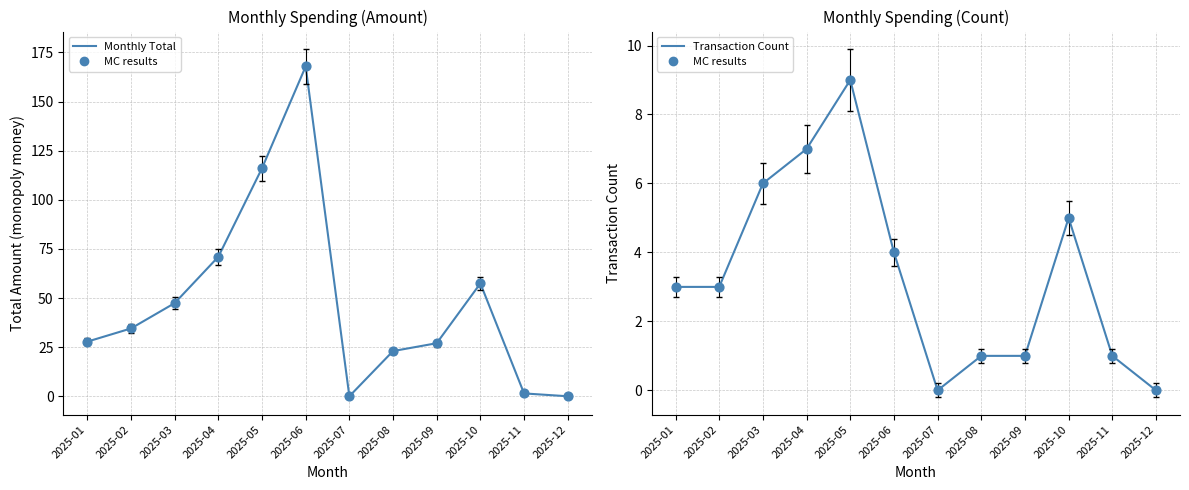

Is the value of Monthly Total at 2025-03 greater than the value of MC results at 2025-07?

Yes